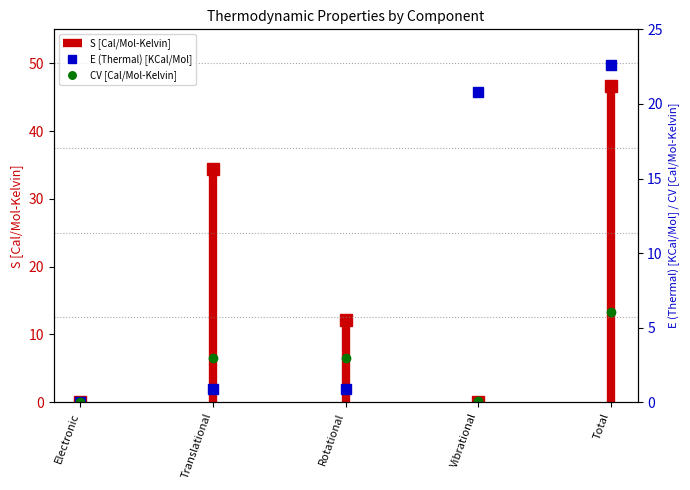

Which label corresponds to the smallest value in the chart?

Electronic